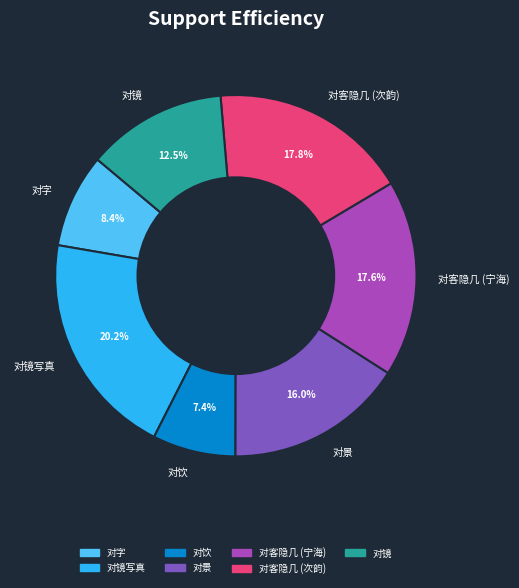

Between 对客隐几 (宁海) and 对景, which is larger?

对客隐几 (宁海)